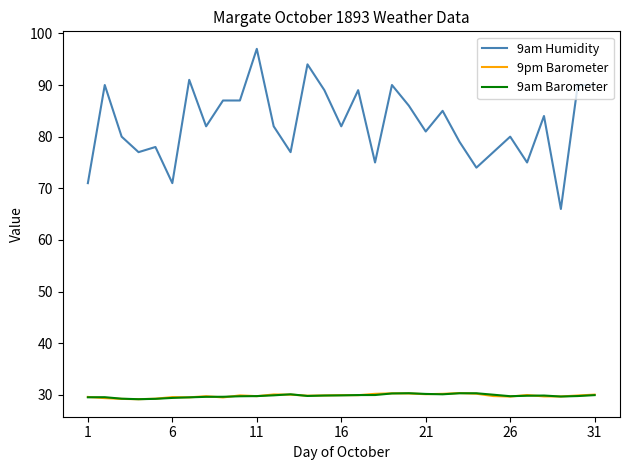

How many series are shown in this chart?

3